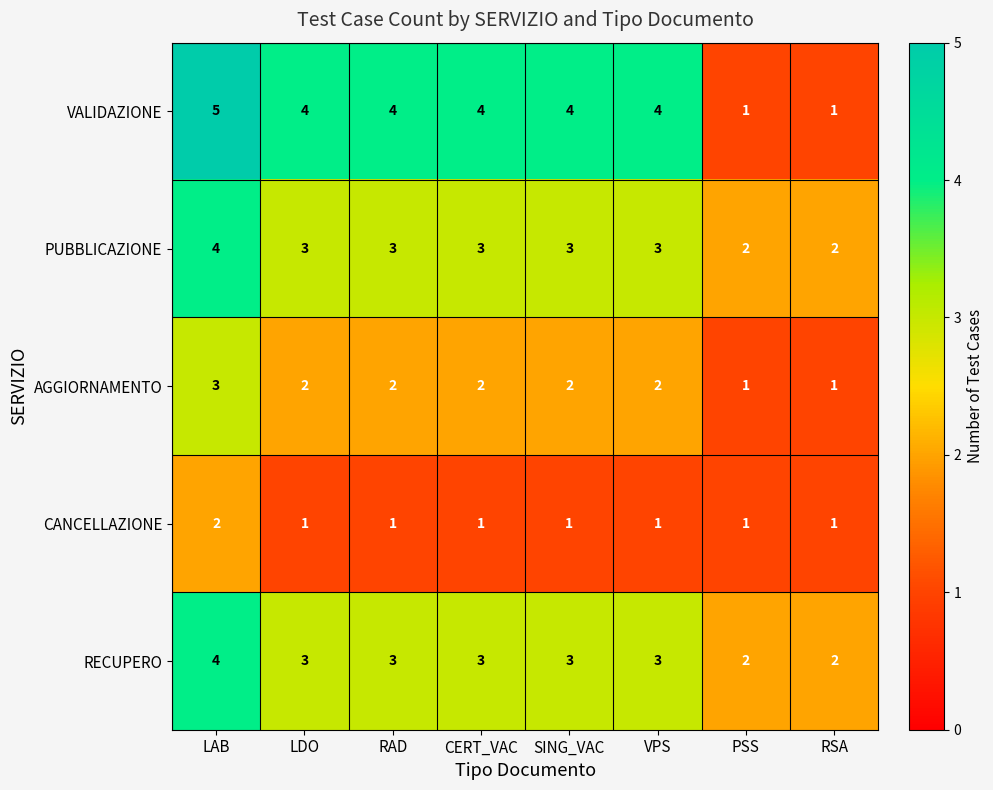

Is it true that RECUPERO equals 2 at PSS?

True